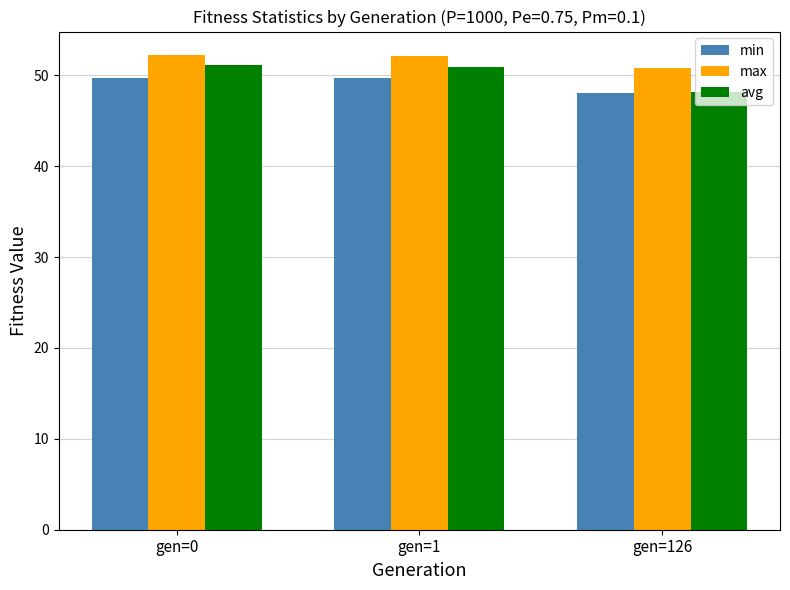

What is the difference between the highest and lowest values at gen=1?

2.4